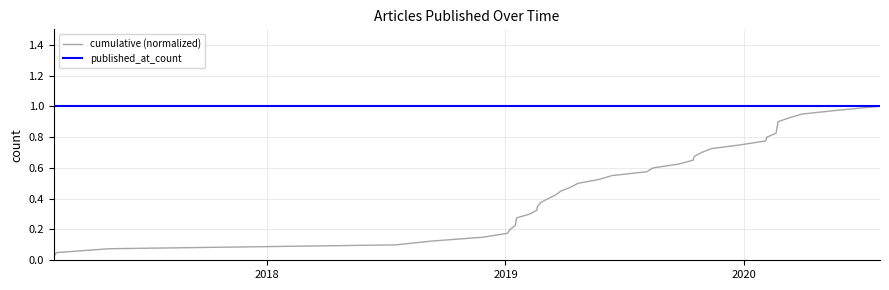

Rank the series by their average value, from highest to lowest.

published_at_count, cumulative (normalized)